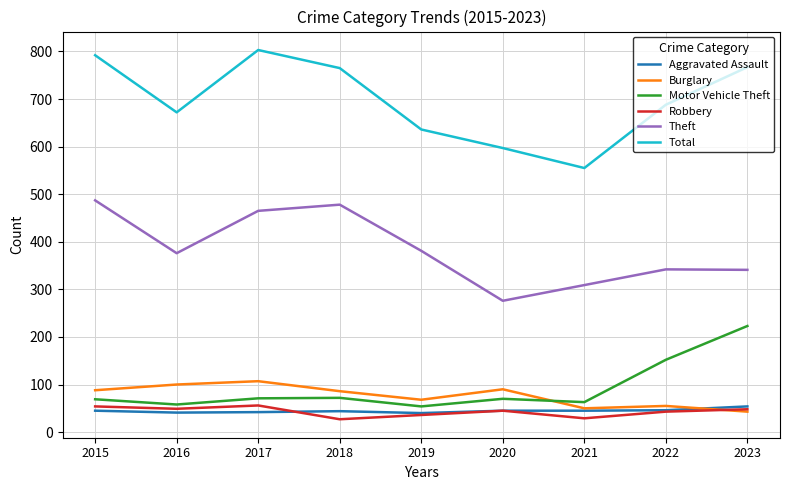

Does the chart have visible grid lines?

Yes